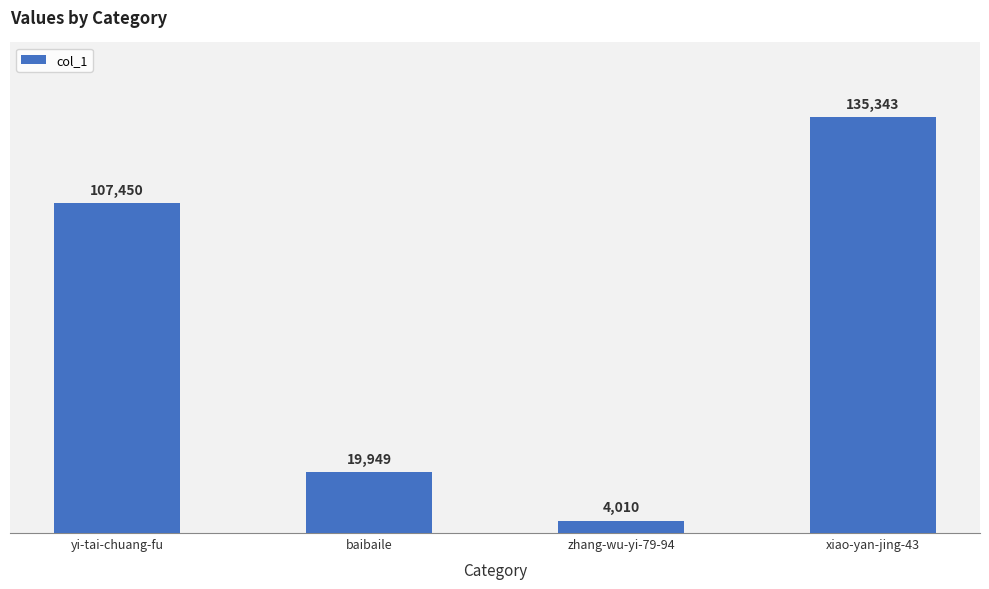

The value at baibaile is 4391. True or false?

False